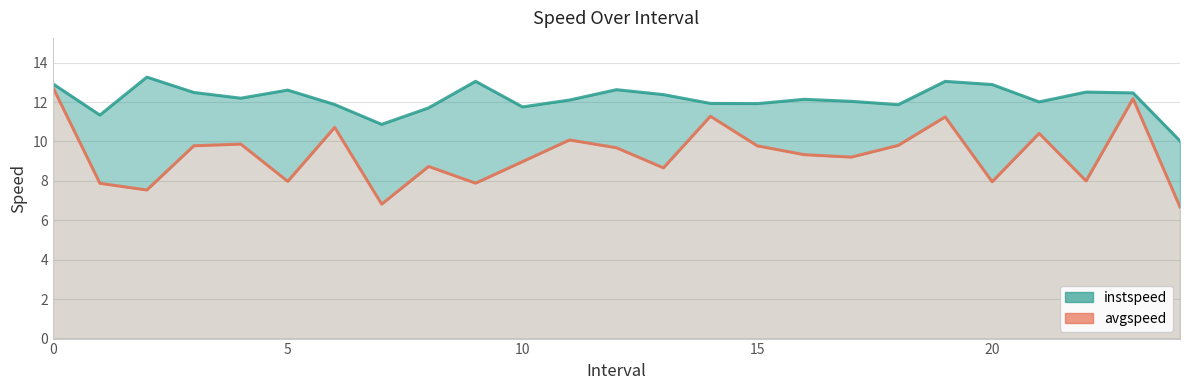

Is the value of avgspeed at 7 greater than the value of instspeed at 15?

No